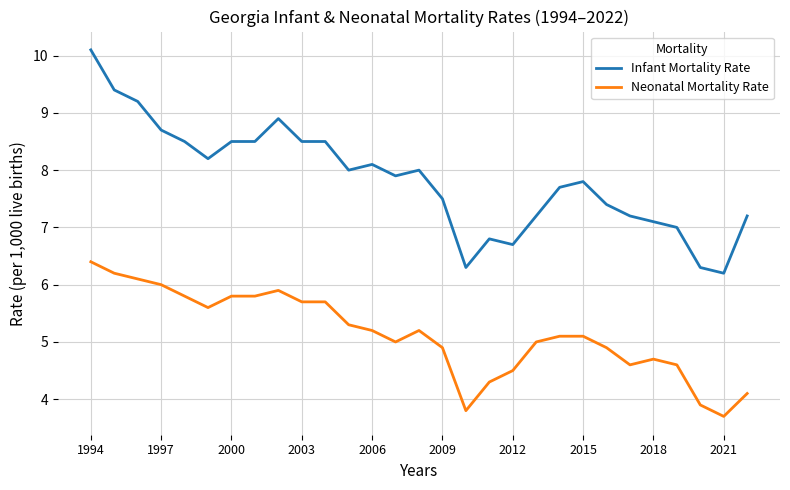

True or false: Infant Mortality Rate and Neonatal Mortality Rate intersect in this chart.

False